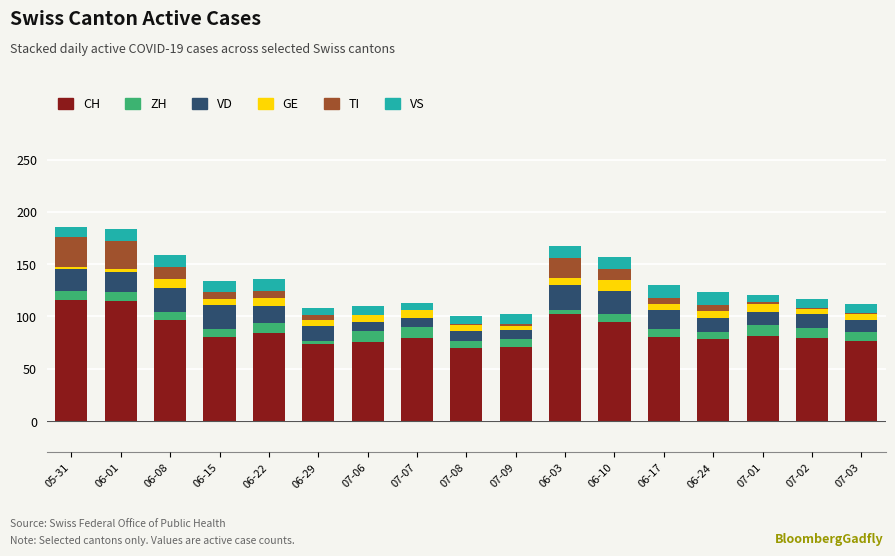

What is the sum of all CH values?

1454